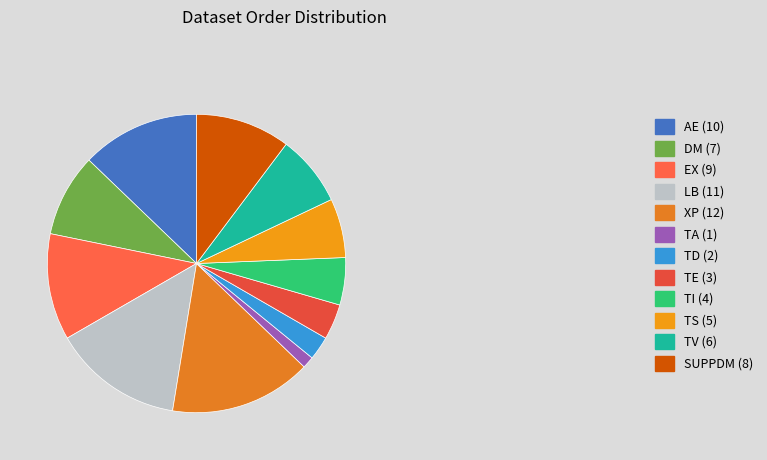

To the nearest percent, what is the difference between the TV and AE slice percentages?

5%